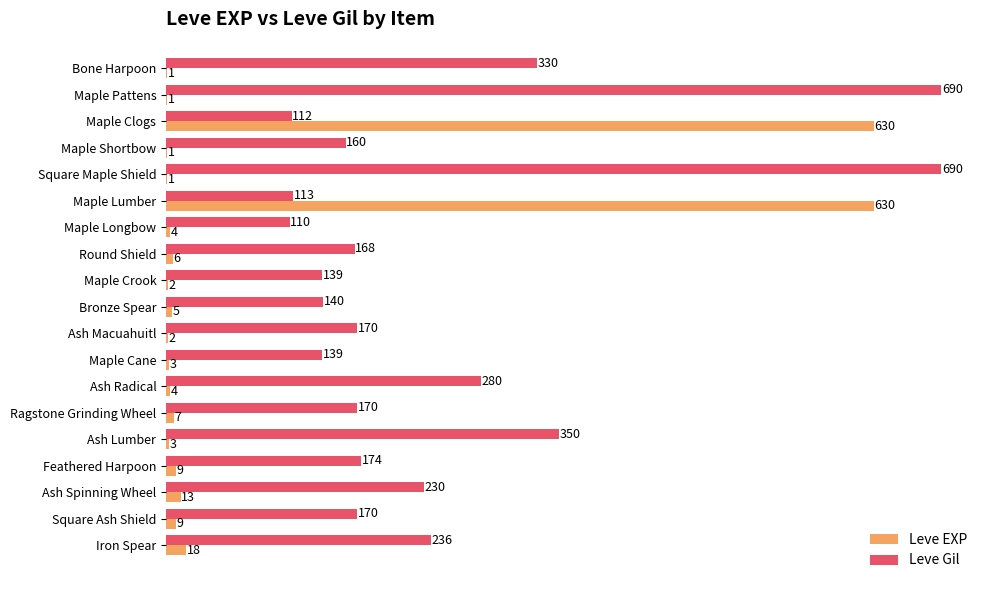

Which series has the largest total across all categories?

Leve Gil